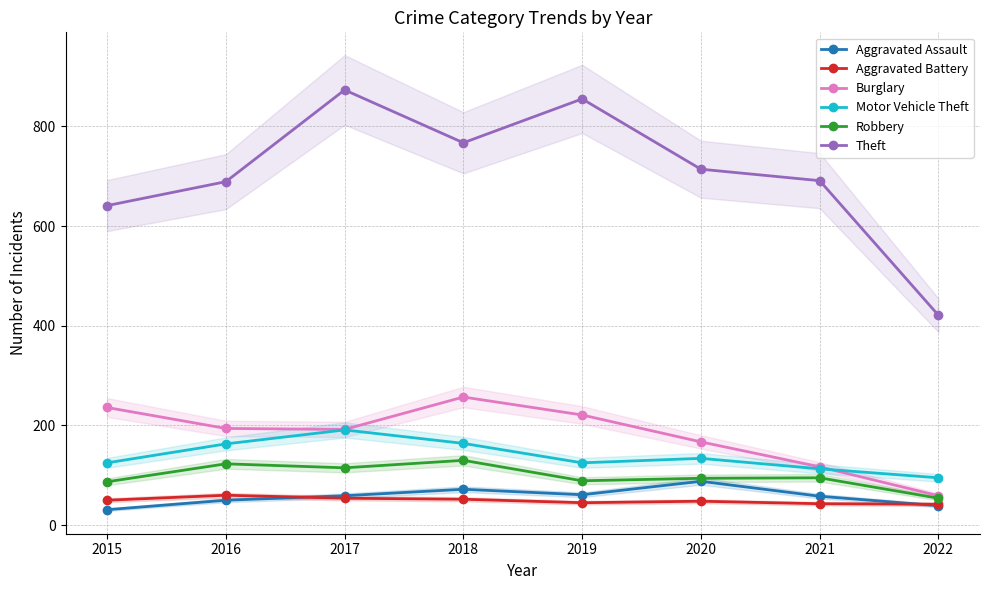

At which category does Aggravated Battery reach its first local valley?

2019